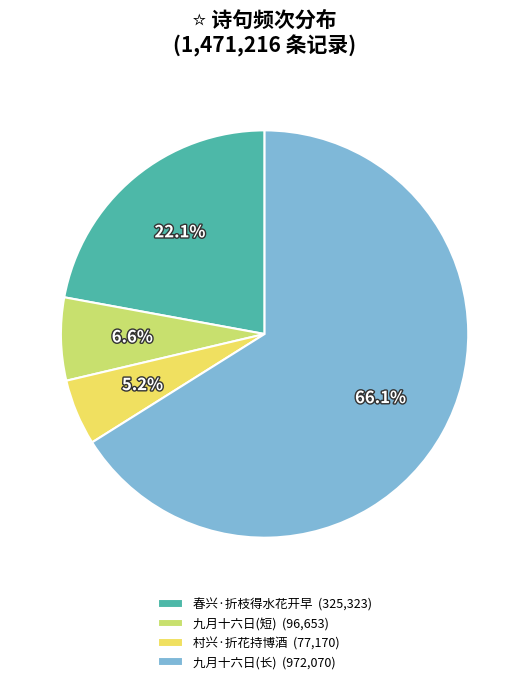

Do 村兴·折花持博酒 (77,170) and 九月十六日(长) (972,070) together represent more than half of the pie?

Yes